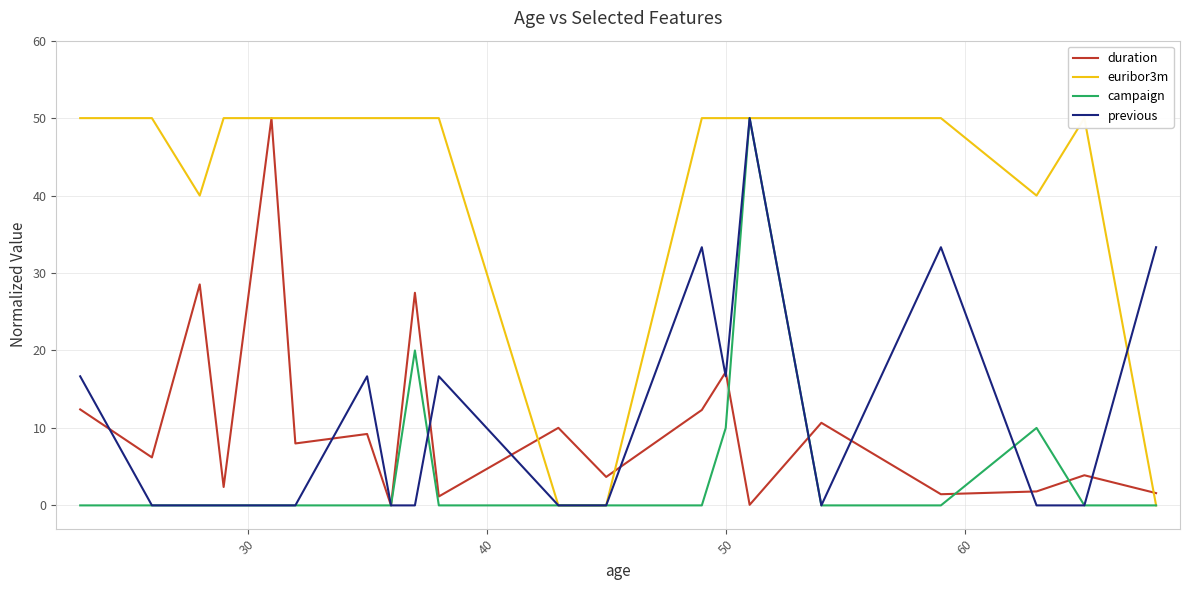

True or false: duration and euribor3m cross at least once.

True